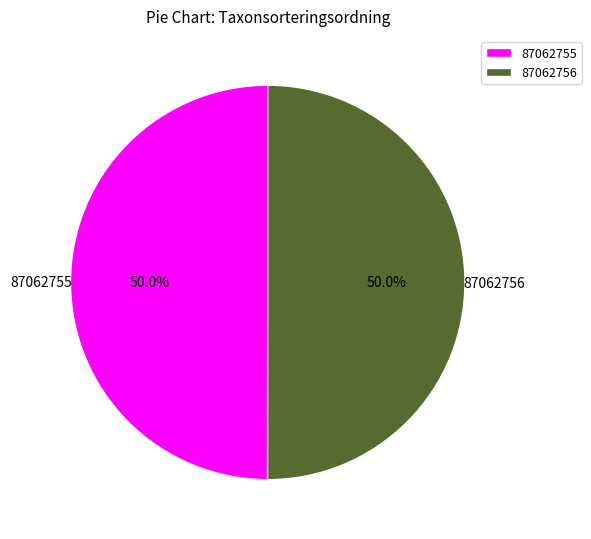

The 87062756 slice represents 50% of the pie. True or false?

True